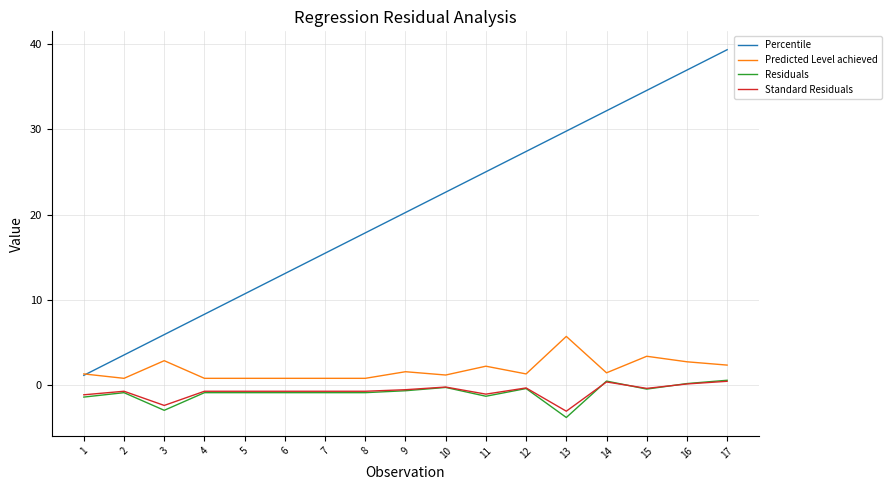

Which series has the largest range (max minus min)?

Percentile